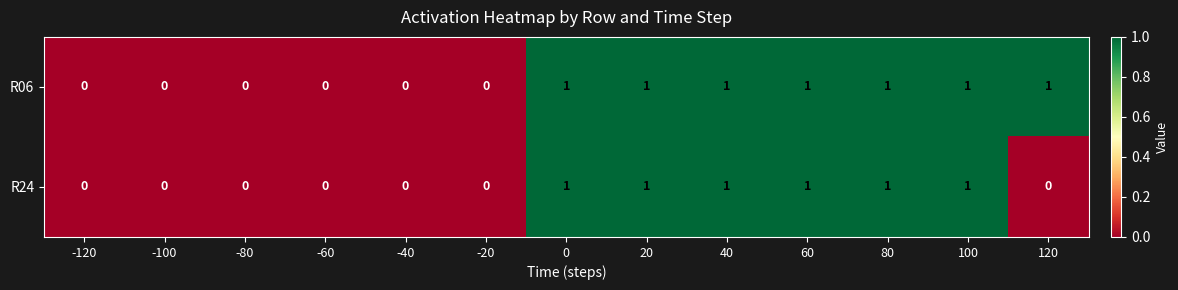

At 120, list the series in order from smallest to largest.

R24, R06